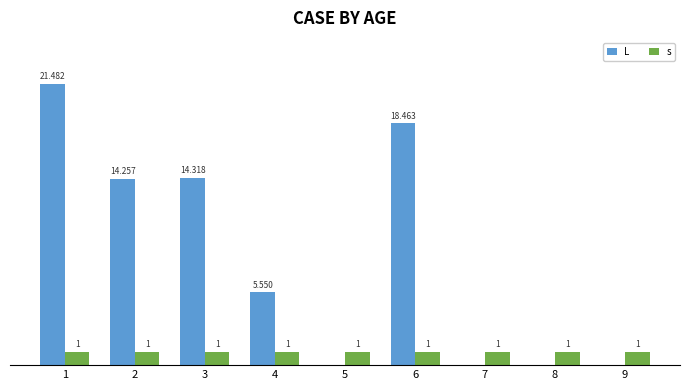

Is the value of s at 9 greater than the value of L at 5?

Yes